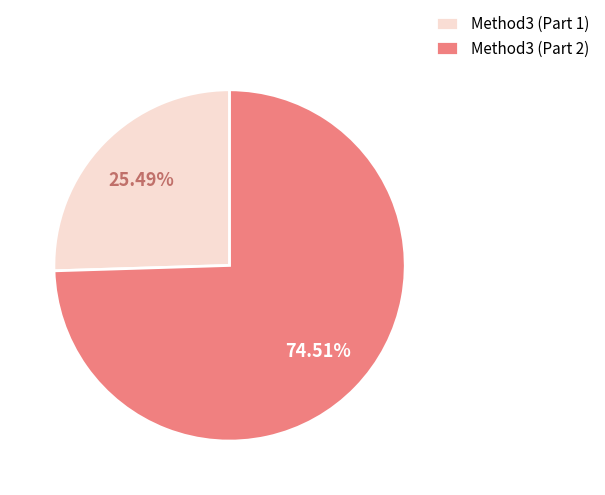

Is there a majority slice in this chart?

Yes